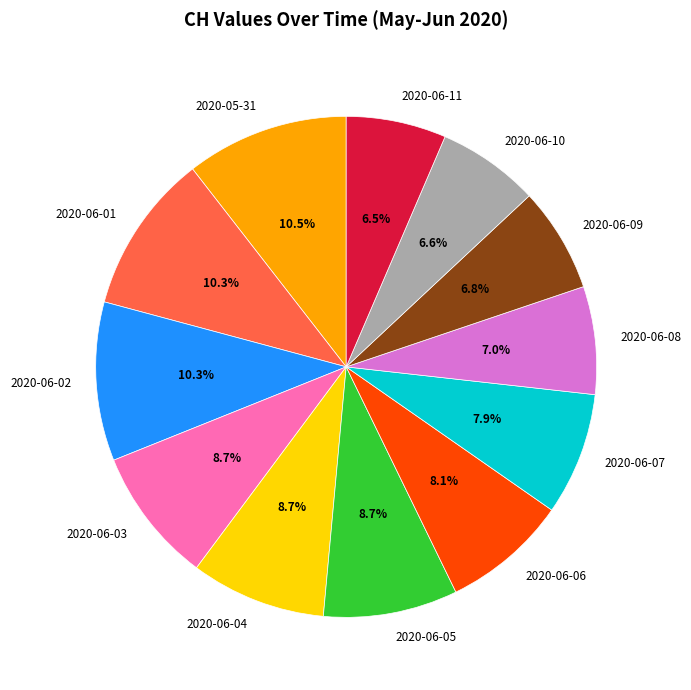

Is it true that 2020-06-04 is 9% of the pie?

True